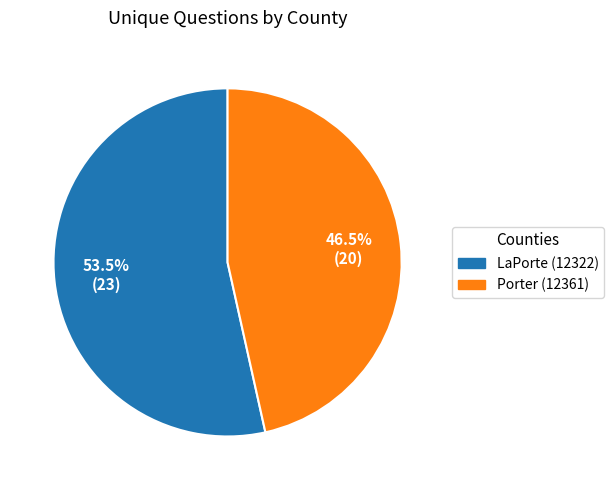

Rank the categories by value from highest to lowest.

LaPorte (12322), Porter (12361)